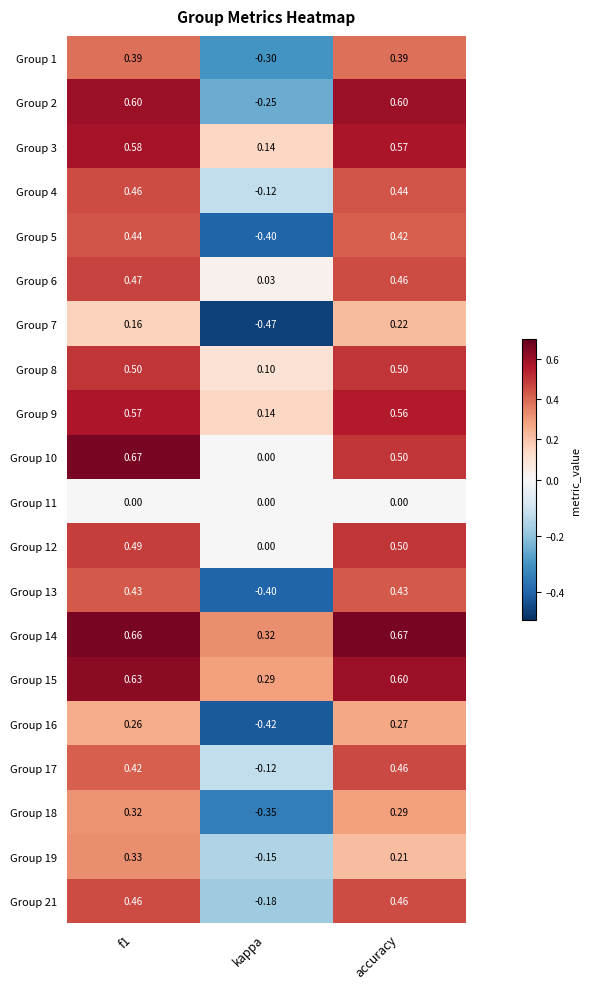

At which category does the chart reach its minimum across all series?

kappa